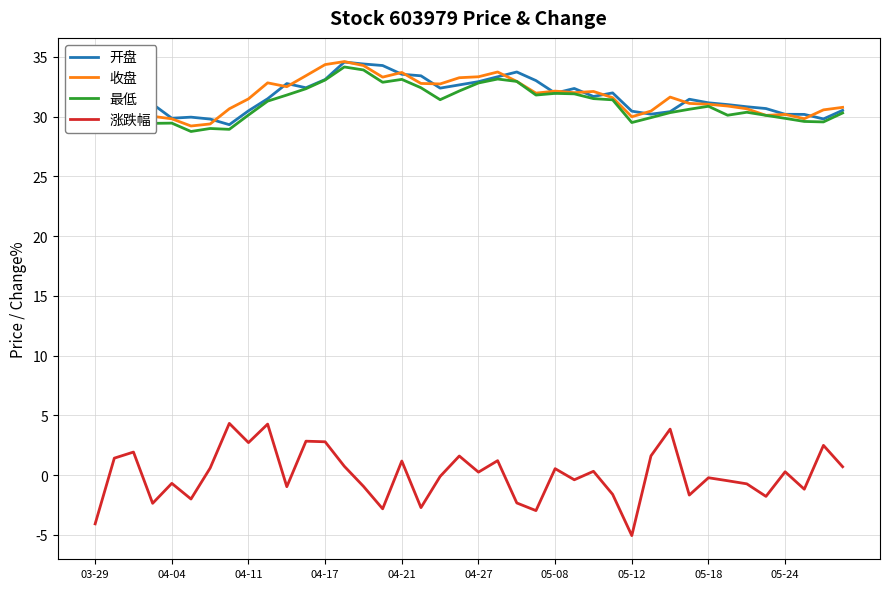

What is the lowest value of the 最低 series?

28.8